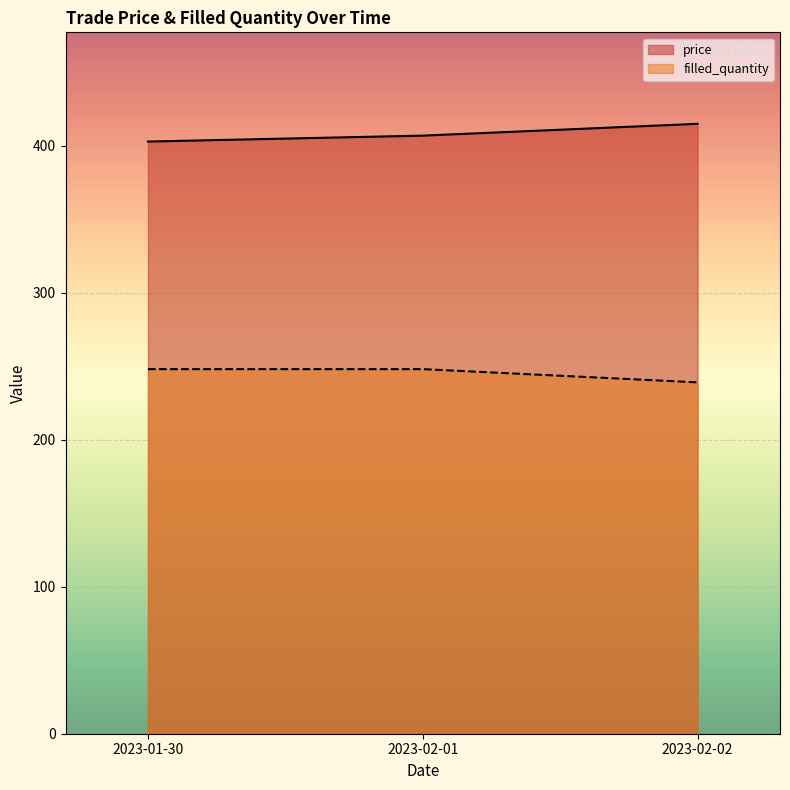

Reading left to right, list all the values displayed in this chart.

price: 402.8	406.8	414.9
filled_quantity: 248.0	248.0	239.0